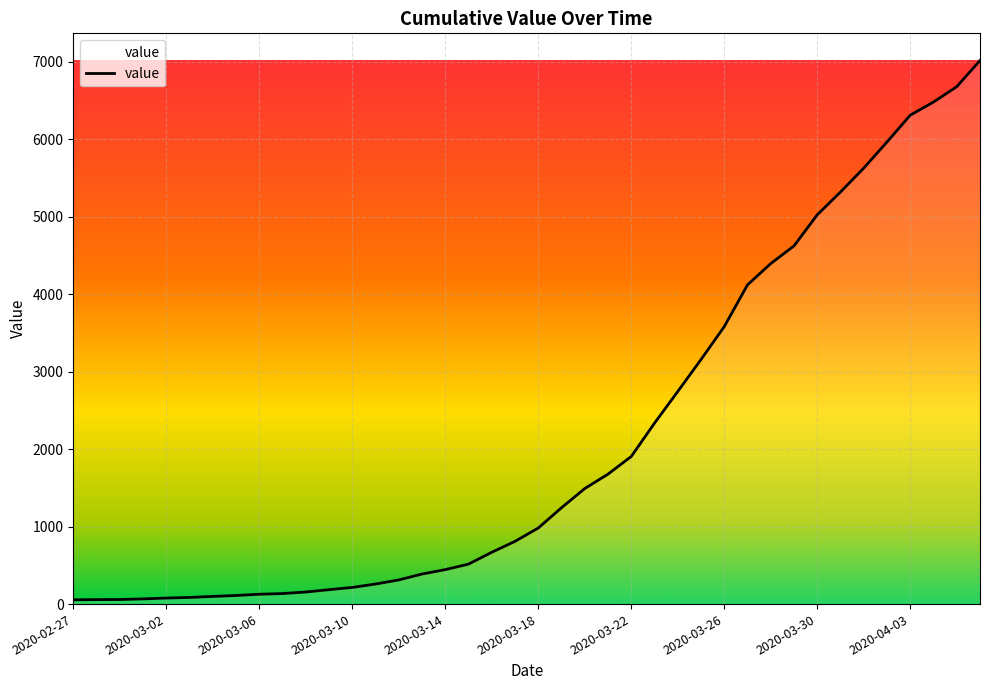

What is the greatest value displayed?

7019